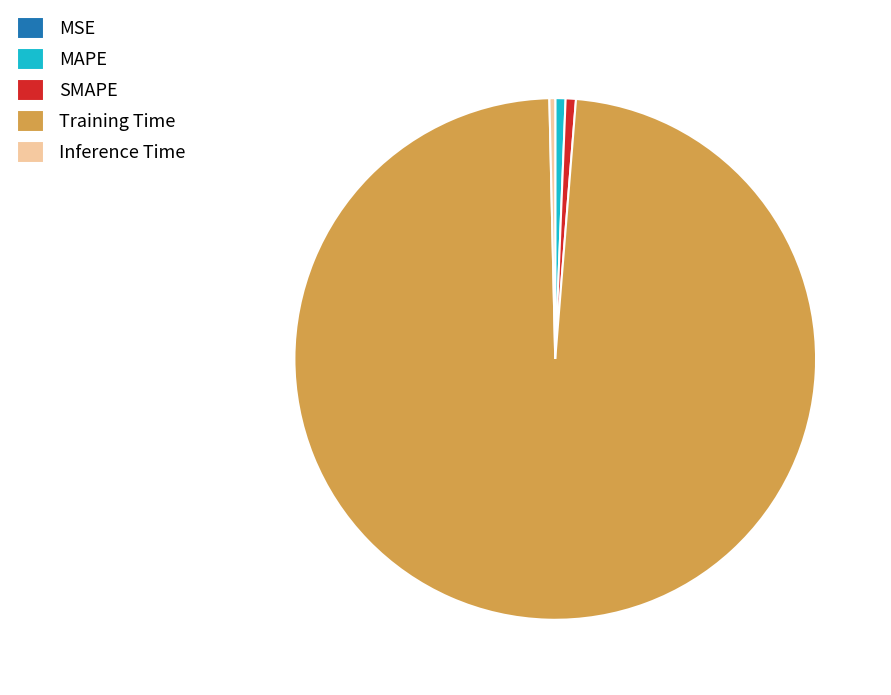

Which slice is the largest?

Training Time